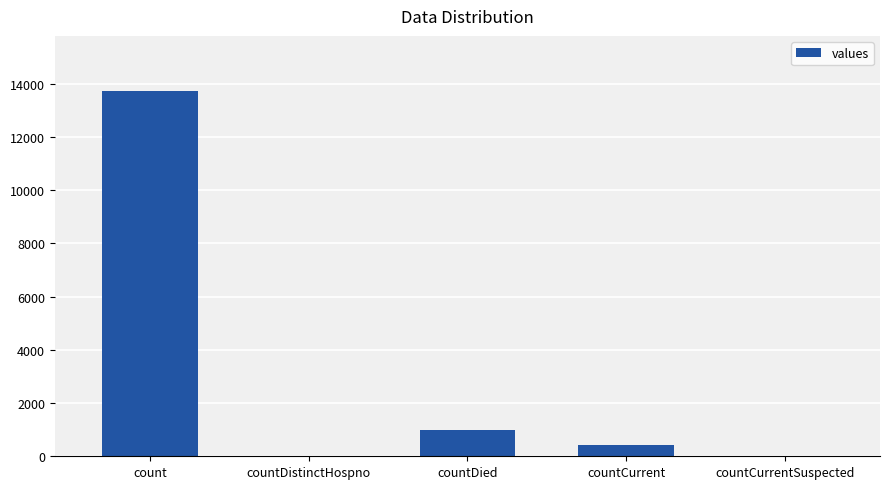

What is the sum of the values at countDistinctHospno and countDied?

977